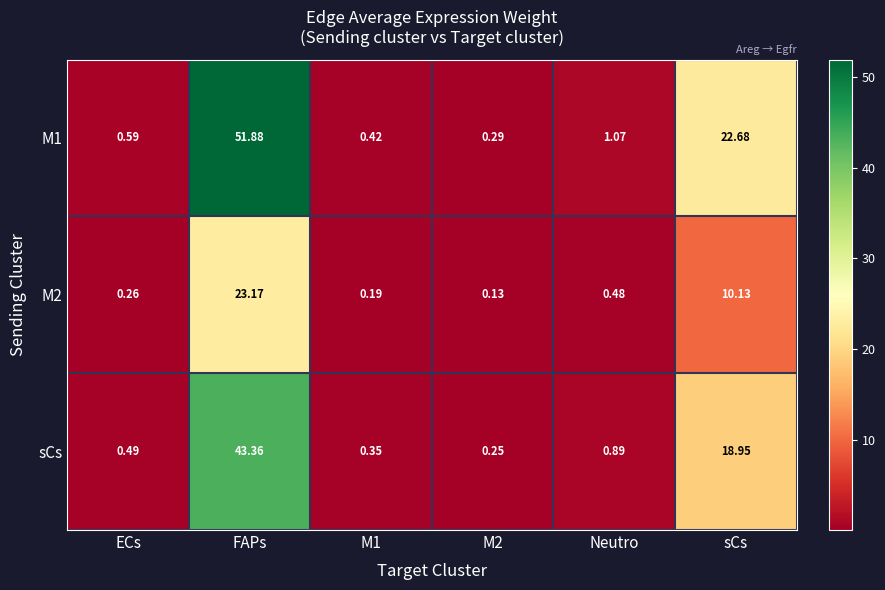

Which series has the widest spread of values?

M1